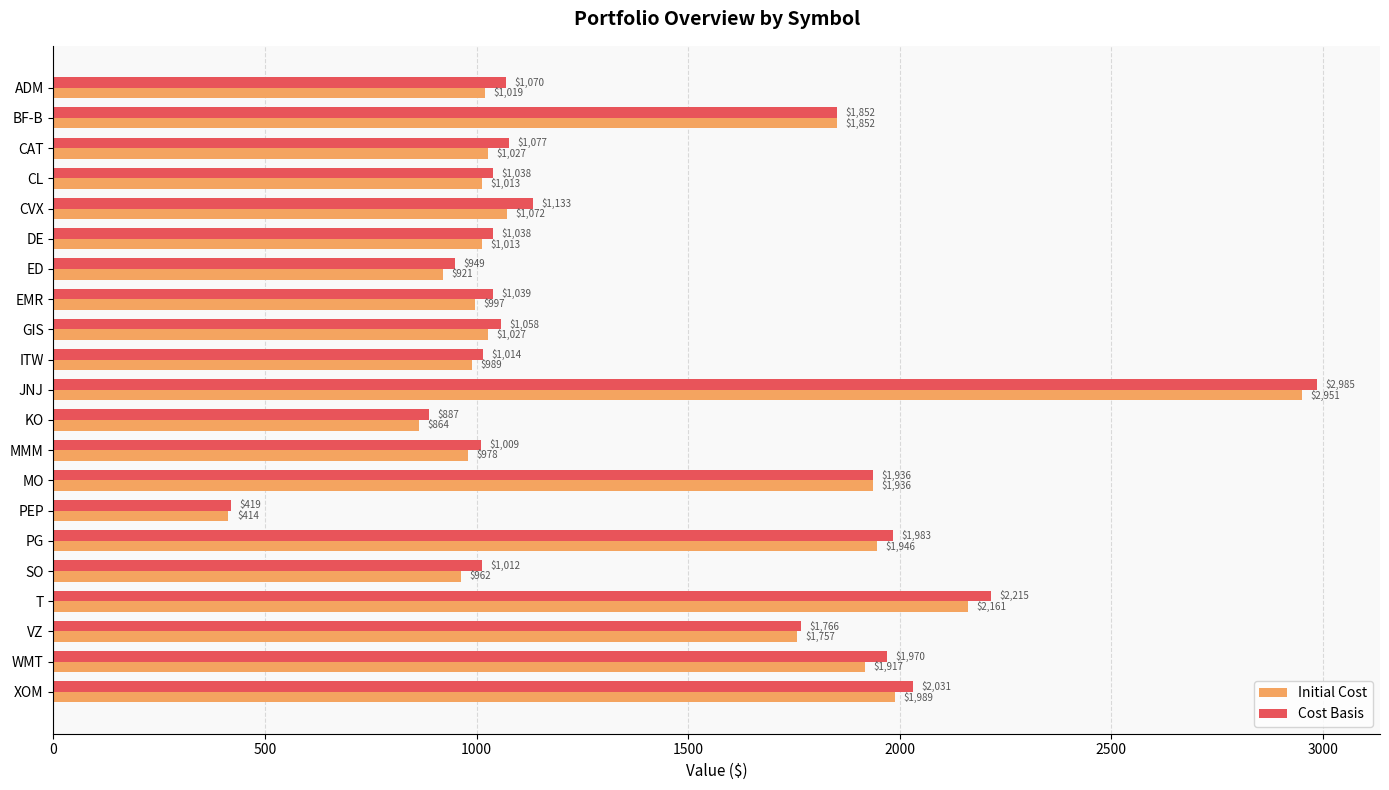

What is the difference between the maximum and minimum values in the Cost Basis series?

2566.0